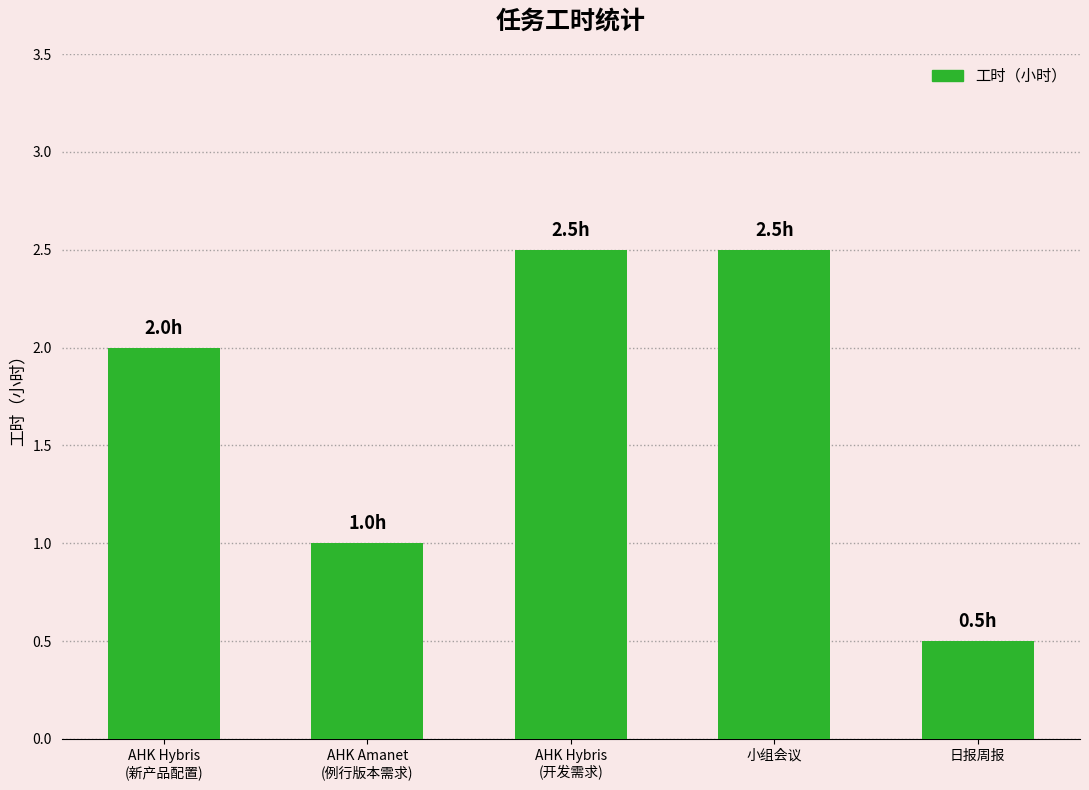

What is the average value?

1.7